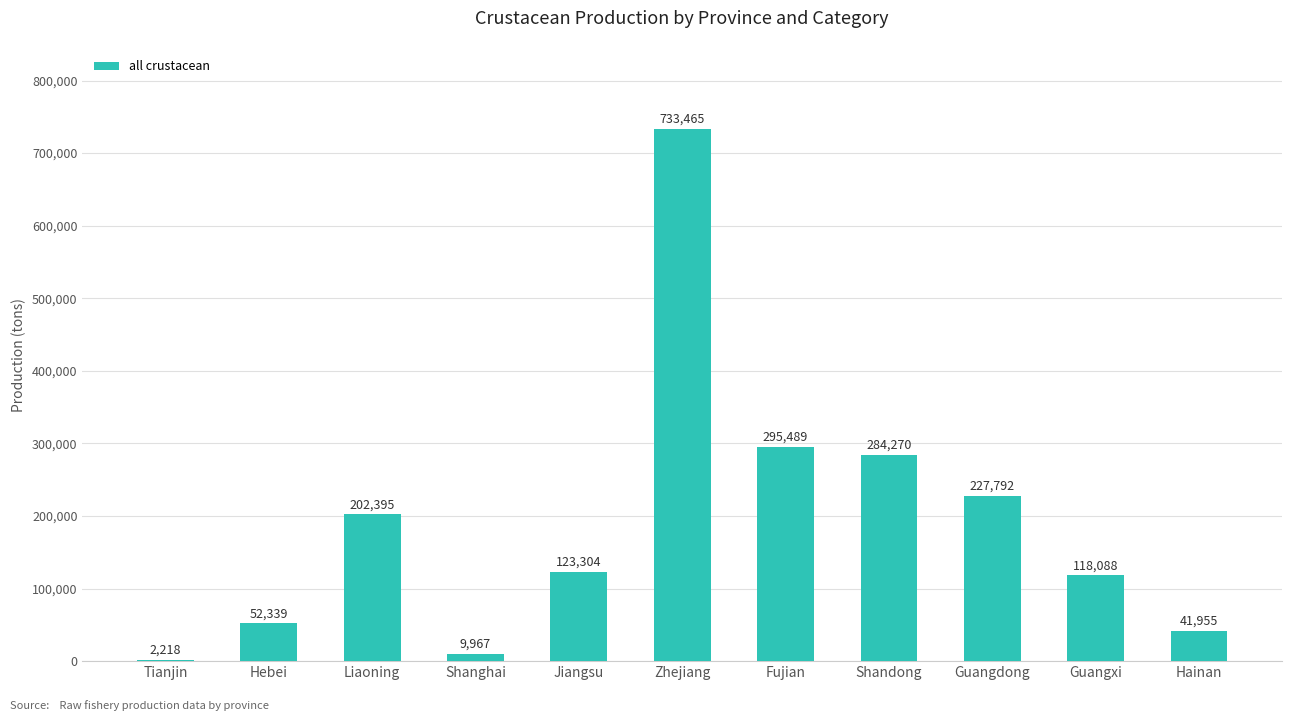

At which label is the value closest to 367841?

Fujian